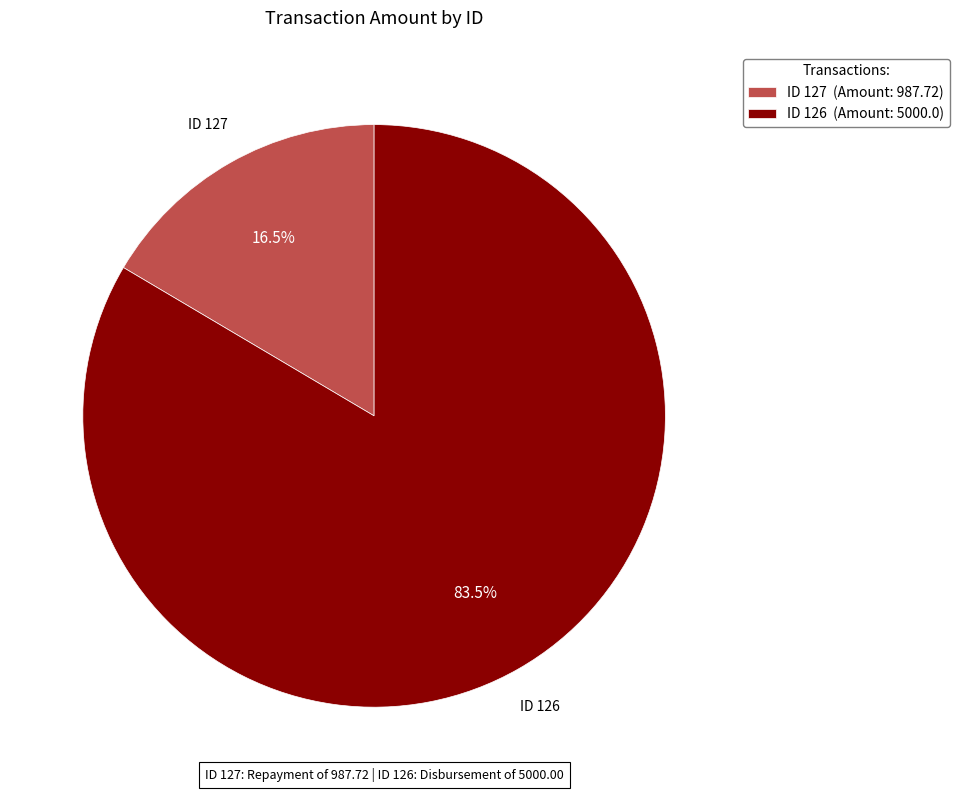

Rank the categories by value from lowest to highest.

ID 127 (Amount: 987.72), ID 126 (Amount: 5000.0)